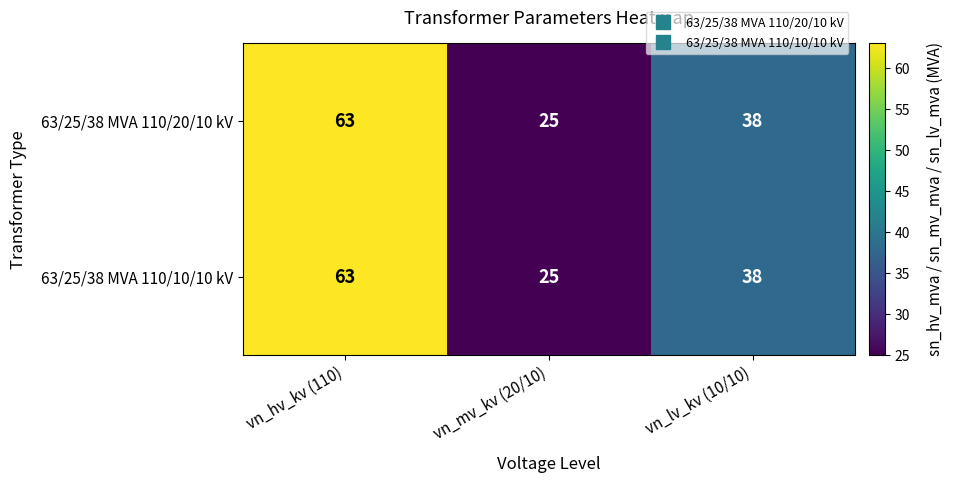

At which category does the chart reach its minimum across all series?

vn_mv_kv (20/10)